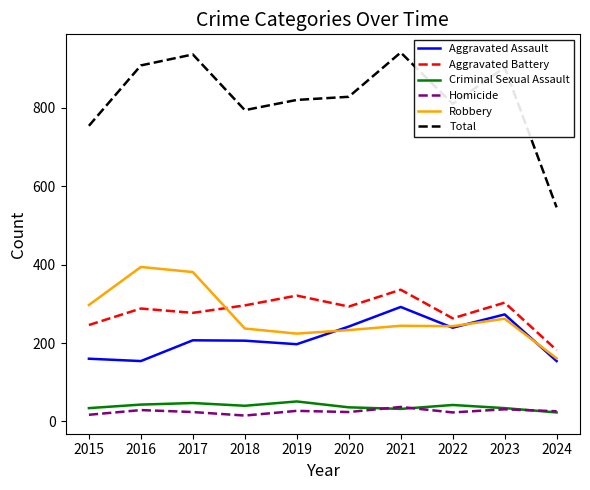

List the series in order of their peak value, highest first.

Total, Robbery, Aggravated Battery, Aggravated Assault, Criminal Sexual Assault, Homicide